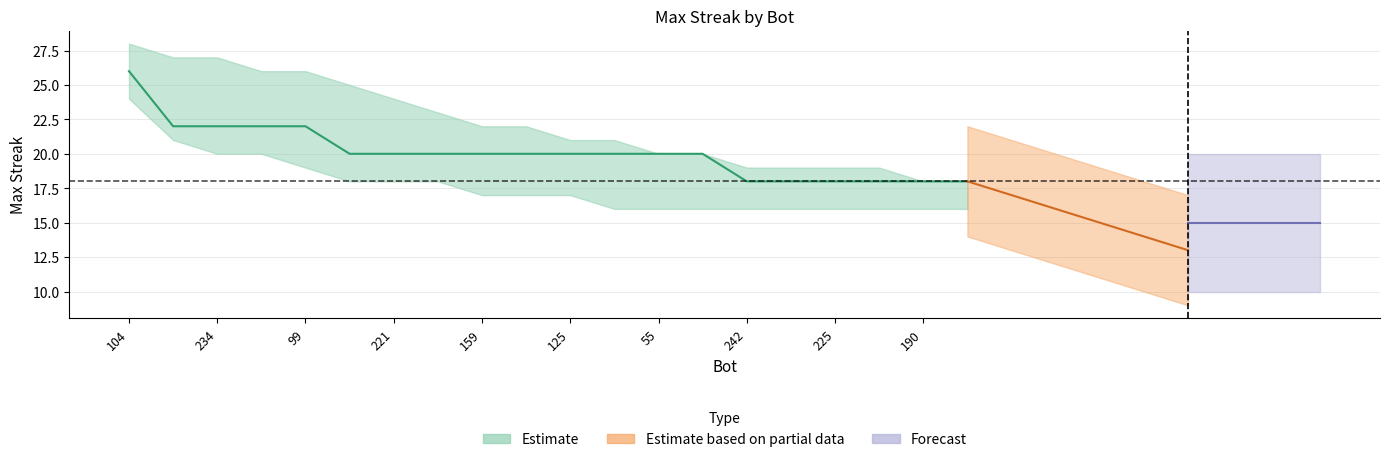

Which has a higher value, 172 or 55?

172